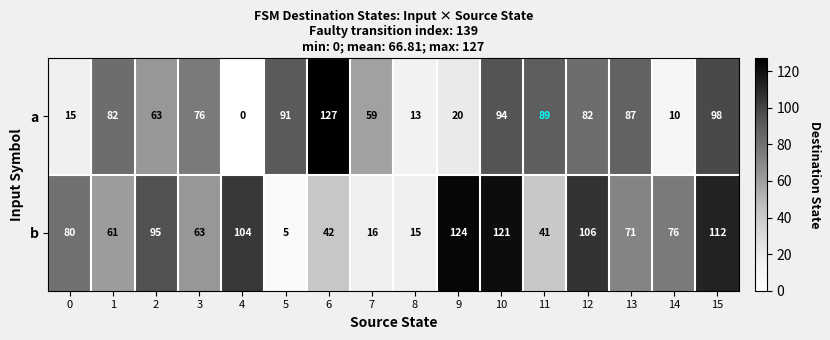

Read the b value at 0.

80